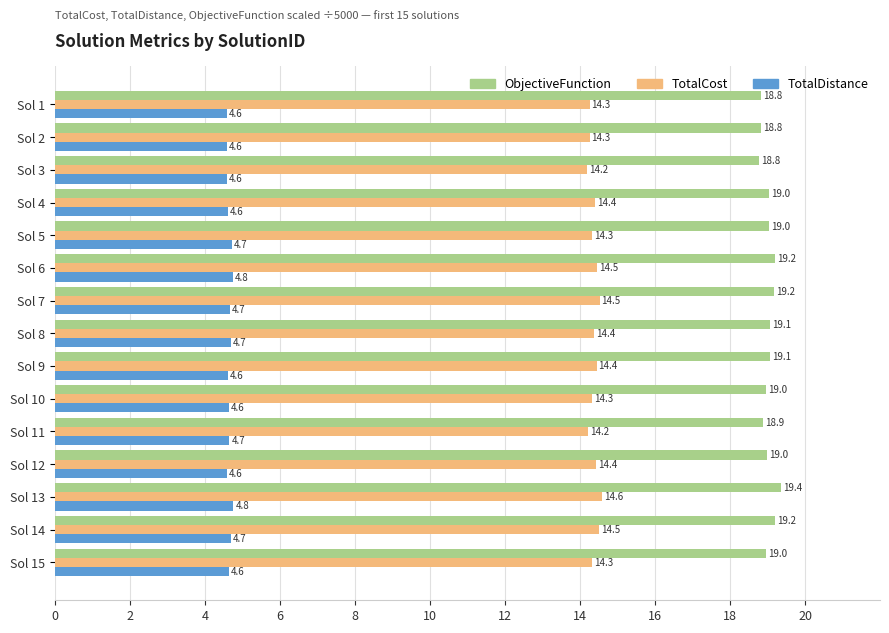

Which series has the largest range (max minus min)?

ObjectiveFunction